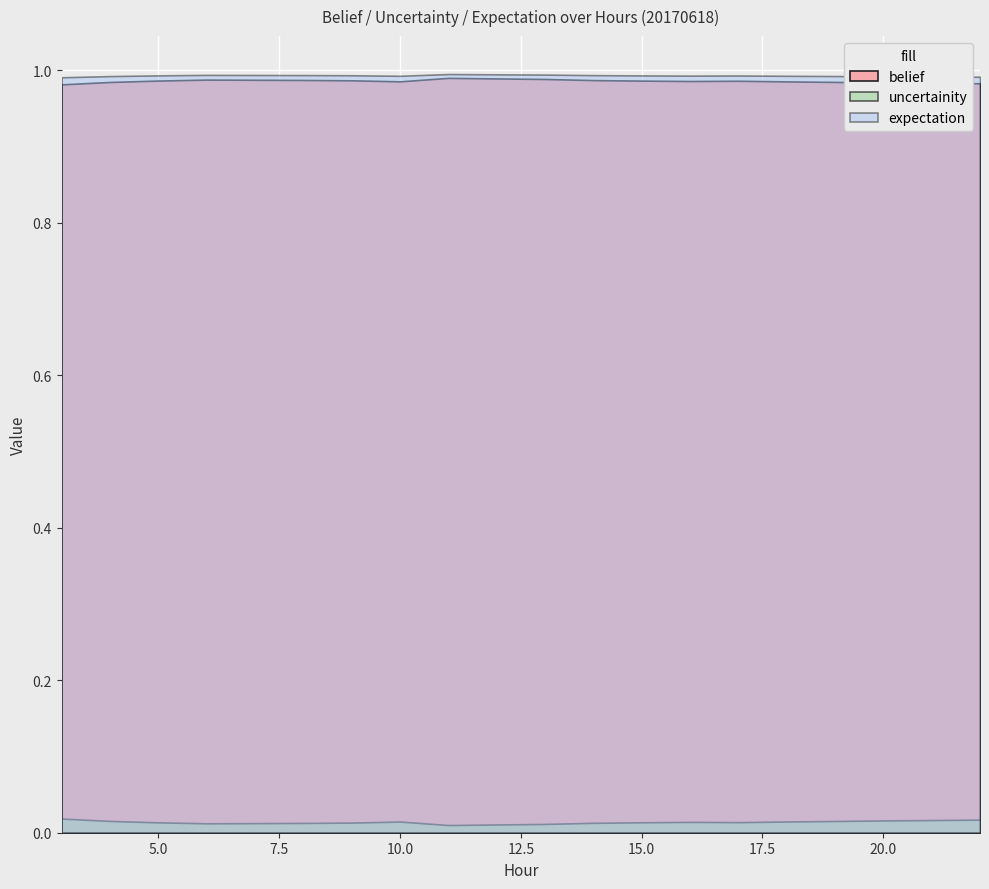

What is the value of the expectation point at the 11th from the left?

1.0